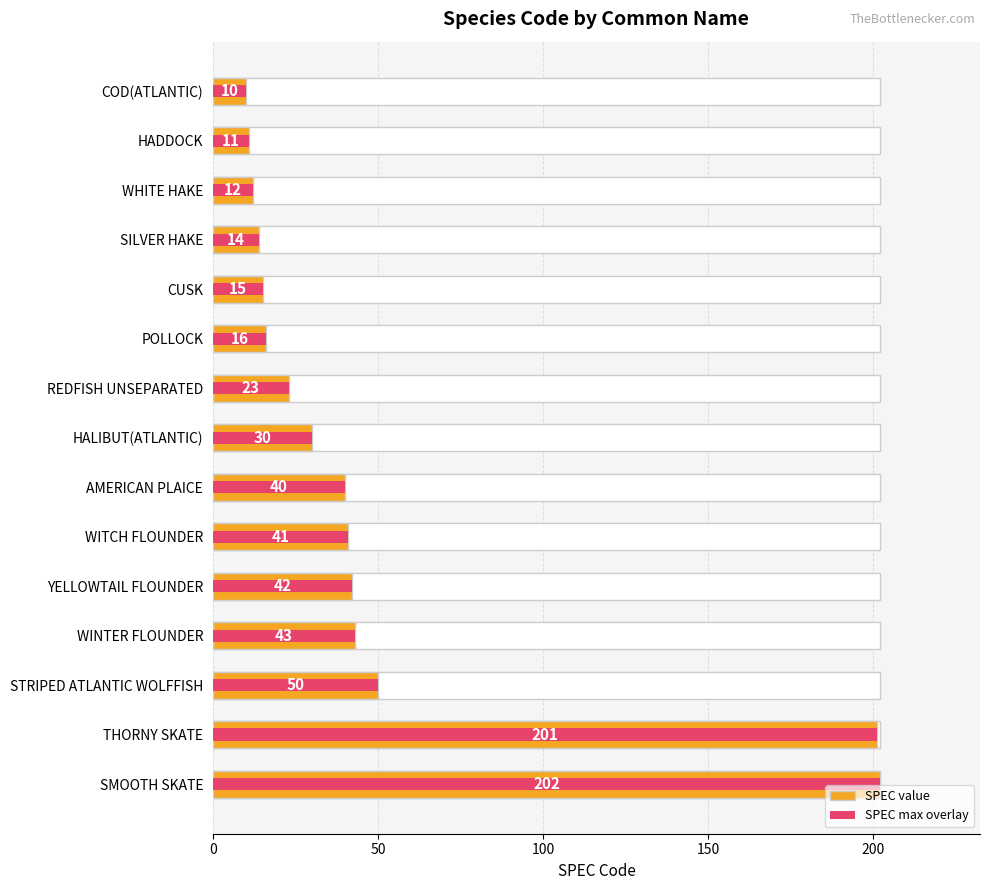

True or false: SPEC value has a value of 5 at SILVER HAKE.

False